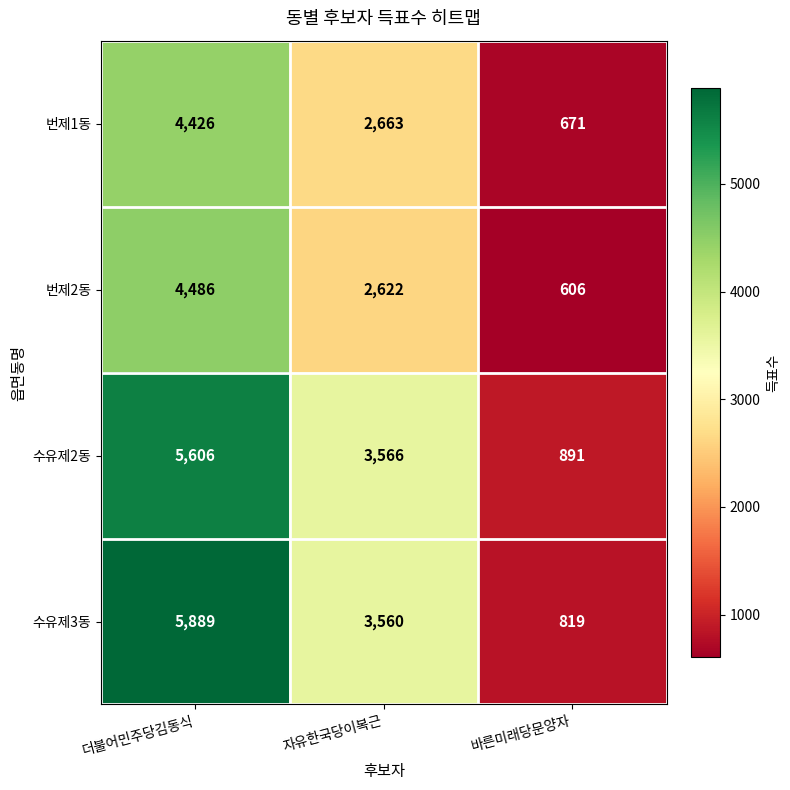

How many series are shown in this chart?

4